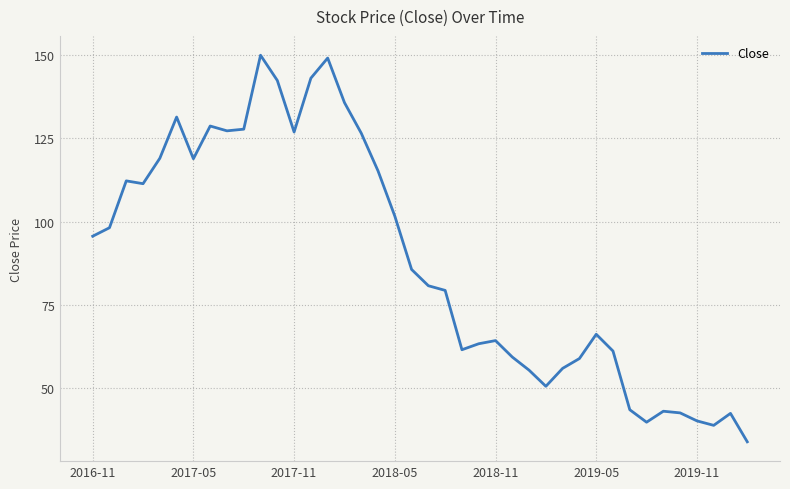

What is the difference between the maximum and minimum values?

116.3